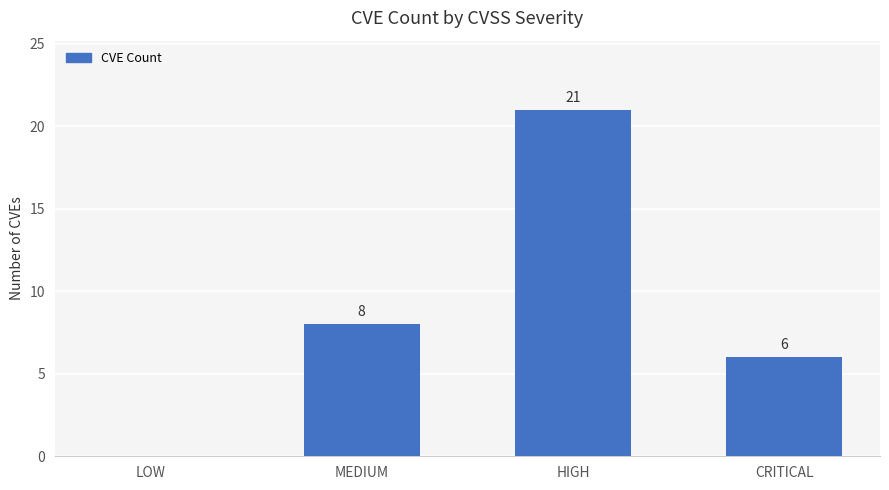

Count the number of categories in the chart.

4